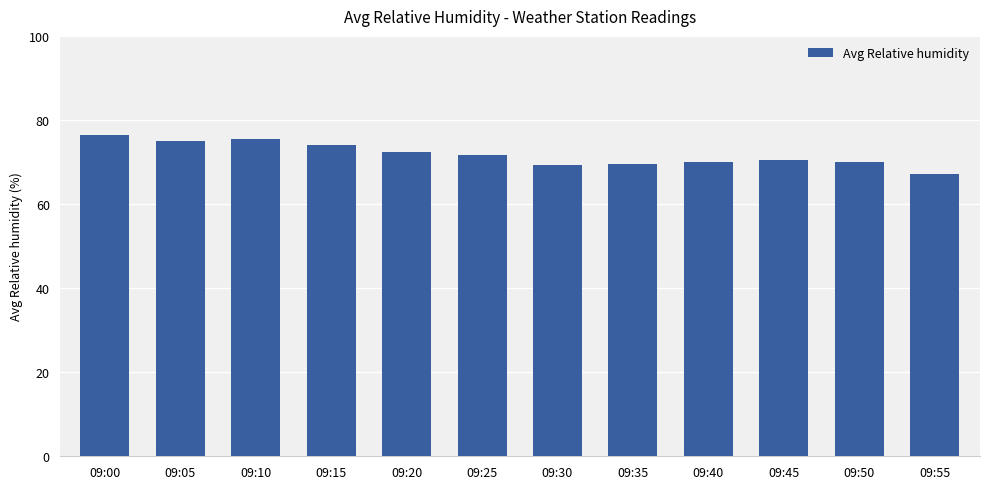

What is the greatest value displayed?

76.3